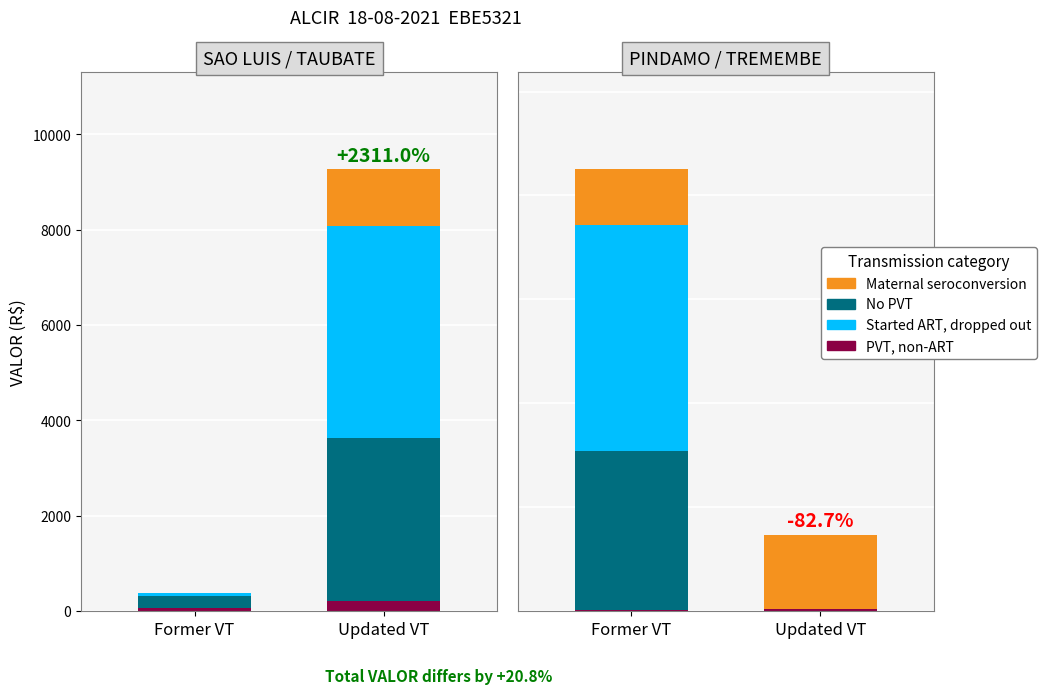

What is the difference between the second highest and second lowest values in the Started ART, dropped out series?

4281.1